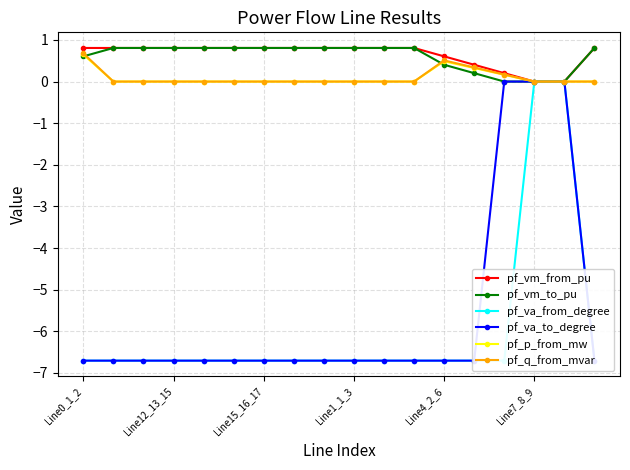

What is the value of the pf_va_from_degree point at the 2nd from the left?

-6.7